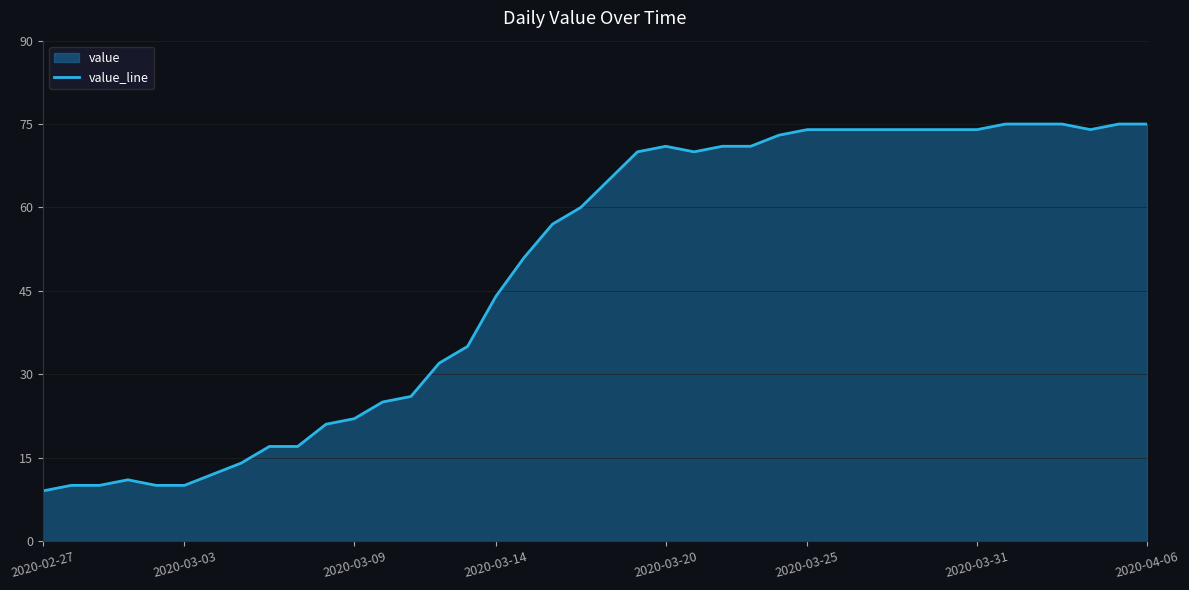

Is it true that the value at 2020-03-25 is 74?

True